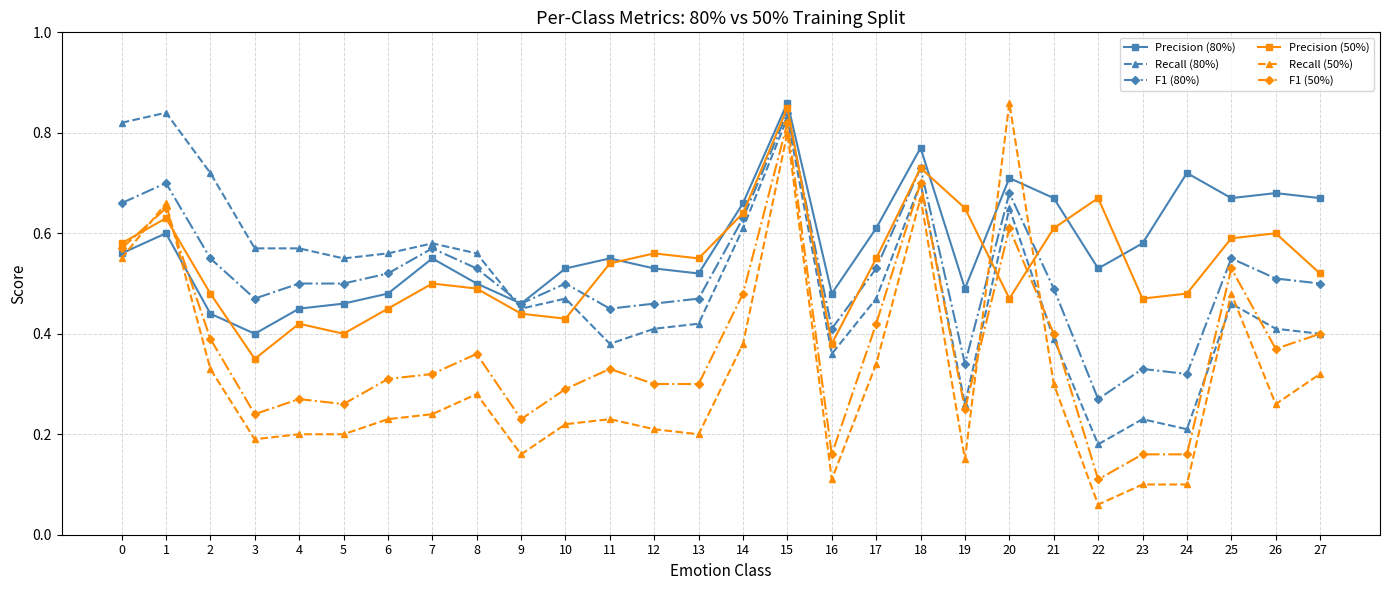

What are all the series names shown in the legend?

Precision (80%), Recall (80%), F1 (80%), Precision (50%), Recall (50%), F1 (50%)